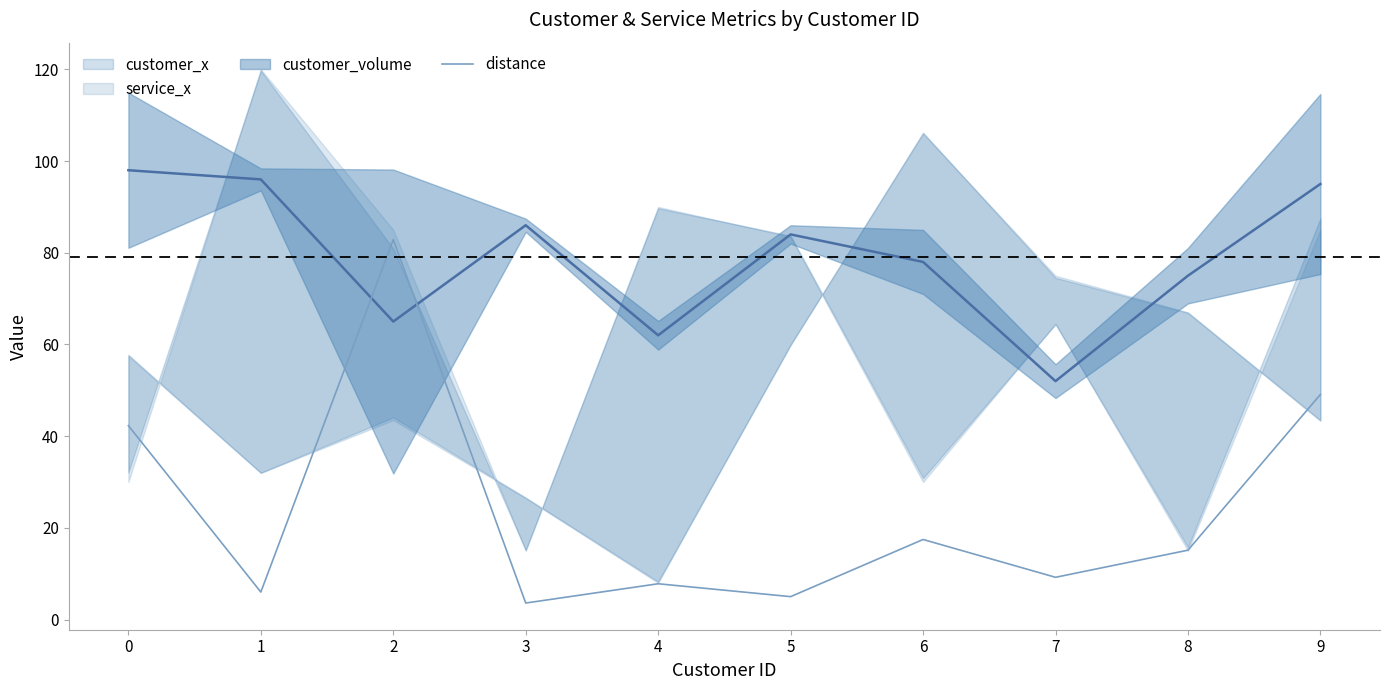

What is the sum of the values at 3 and 9?

52.7